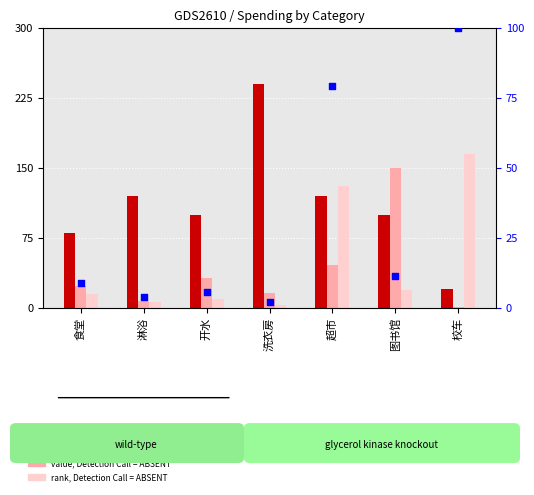

At how many categories does at least one series exceed 22?

7